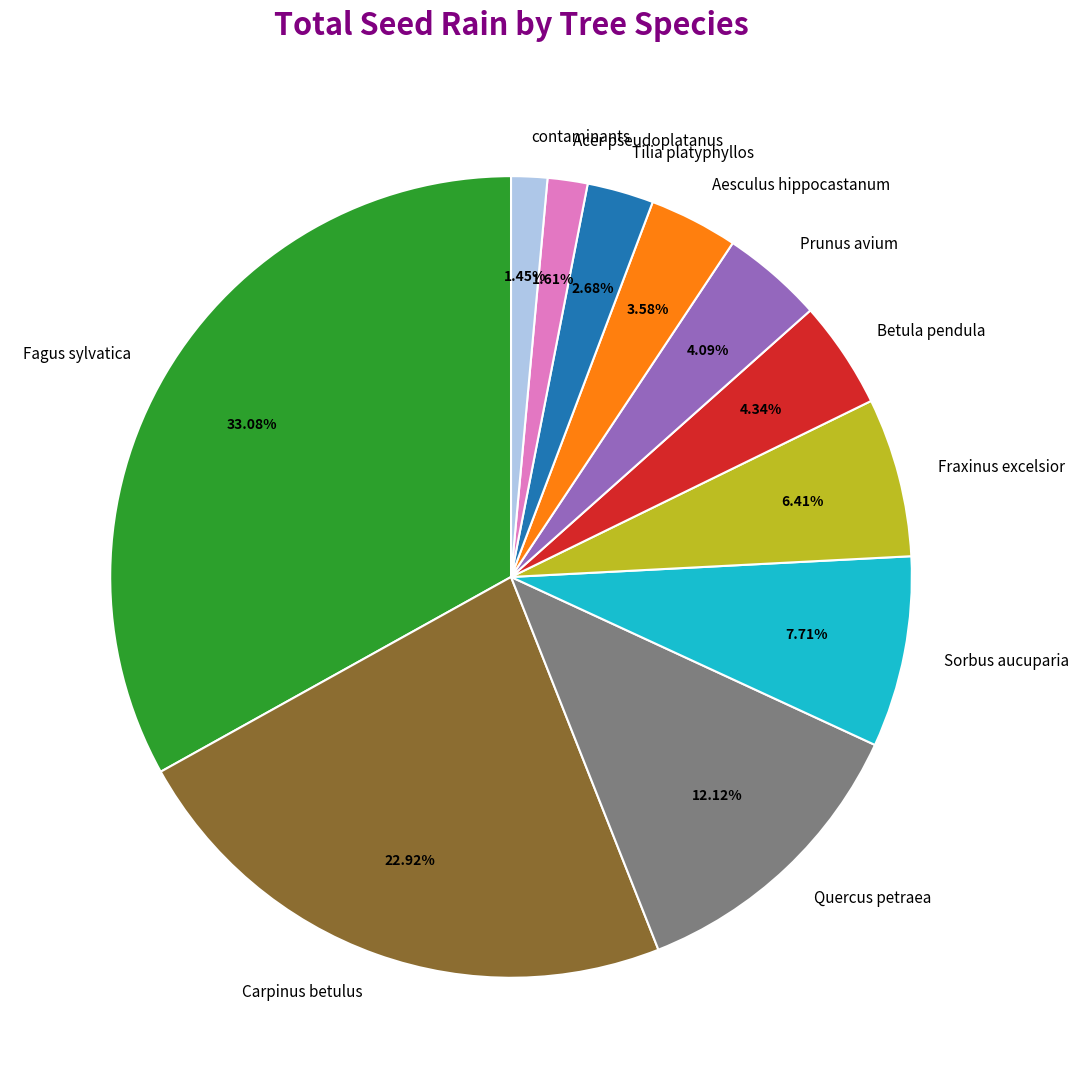

Combined, what portion of the pie is Prunus avium and Acer pseudoplatanus?

5.7%